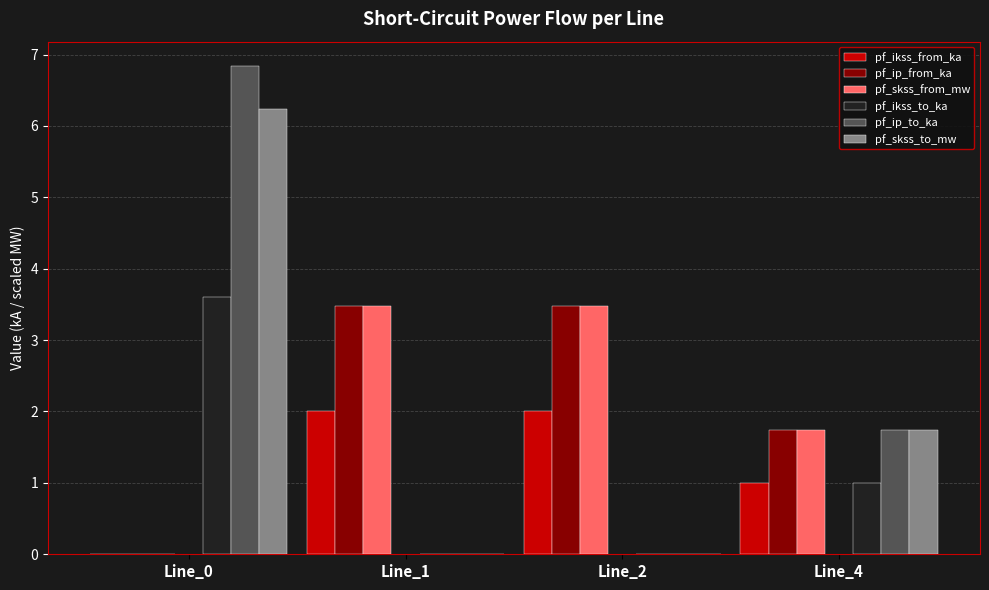

Between Line_0 and Line_4, which series saw the biggest shift?

pf_ip_to_ka